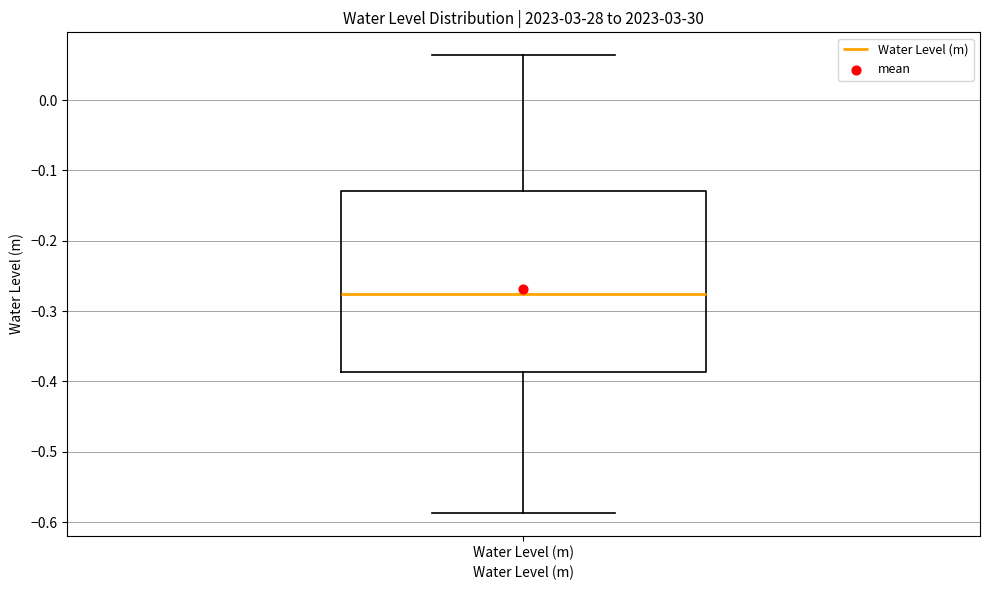

Transcribe this box plot: give where the median line is, the range the box spans, and where the two whiskers end, as read against the y-axis. The values are not printed on the chart, so give them approximately, as read against the axis.

median -0.28, box -0.39 to -0.13, whiskers -0.59 to 0.06